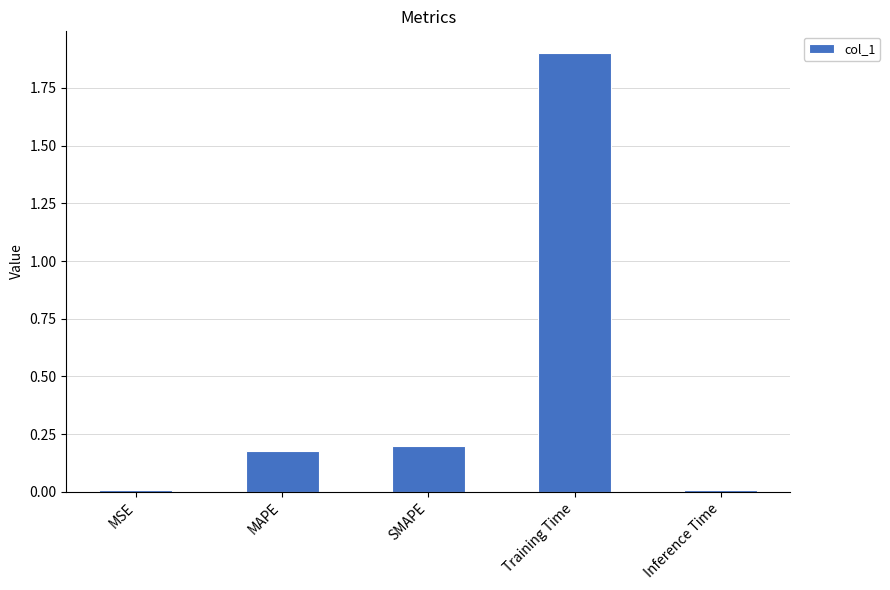

What is the greatest value displayed?

1.9